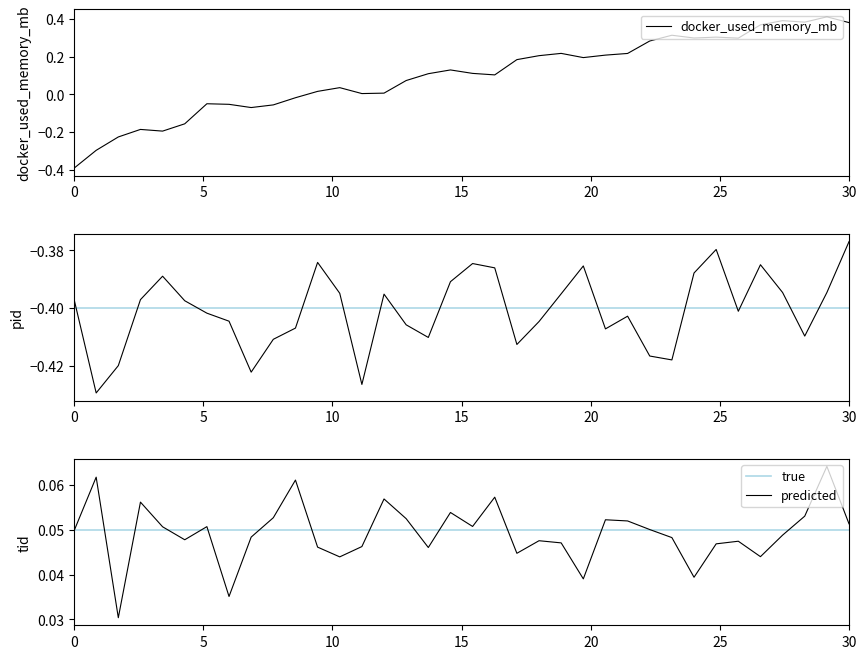

Which series has the largest total across all categories?

docker_used_memory_mb